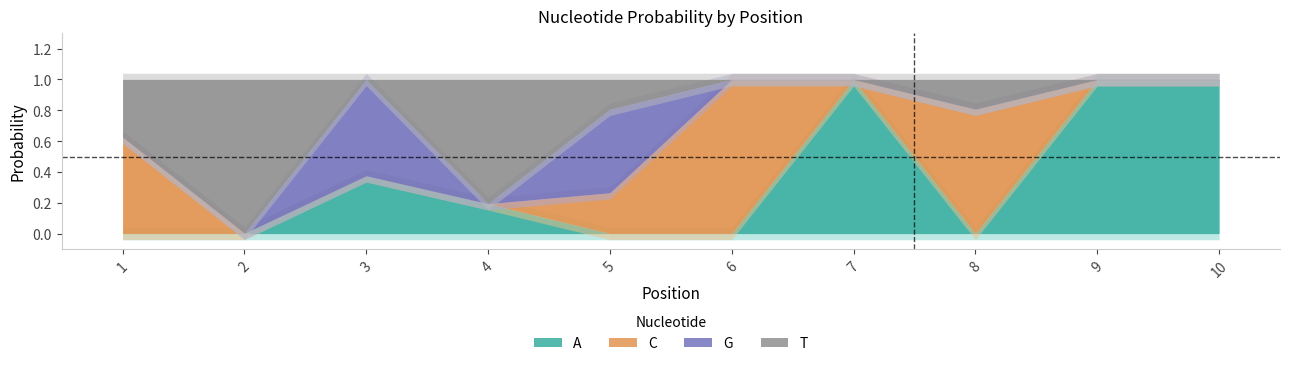

Reading left to right, list all the values displayed in this chart.

A: 1=0.0	2=0.0	3=0.4	4=0.2	5=0.0	6=0.0	7=1.0	8=0.0	9=1.0	10=1.0
C: 1=0.6	2=0.0	3=0.0	4=0.0	5=0.3	6=1.0	7=0.0	8=0.8	9=0.0	10=0.0
G: 1=0.0	2=0.0	3=0.6	4=0.0	5=0.5	6=0.0	7=0.0	8=0.0	9=0.0	10=0.0
T: 1=0.4	2=1.0	3=0.0	4=0.8	5=0.2	6=0.0	7=0.0	8=0.2	9=0.0	10=0.0